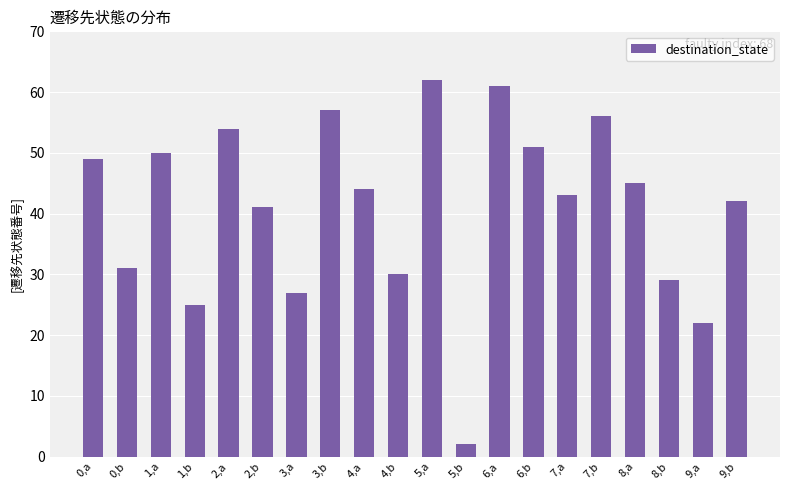

Is it true that the value at 0,b is 52?

False